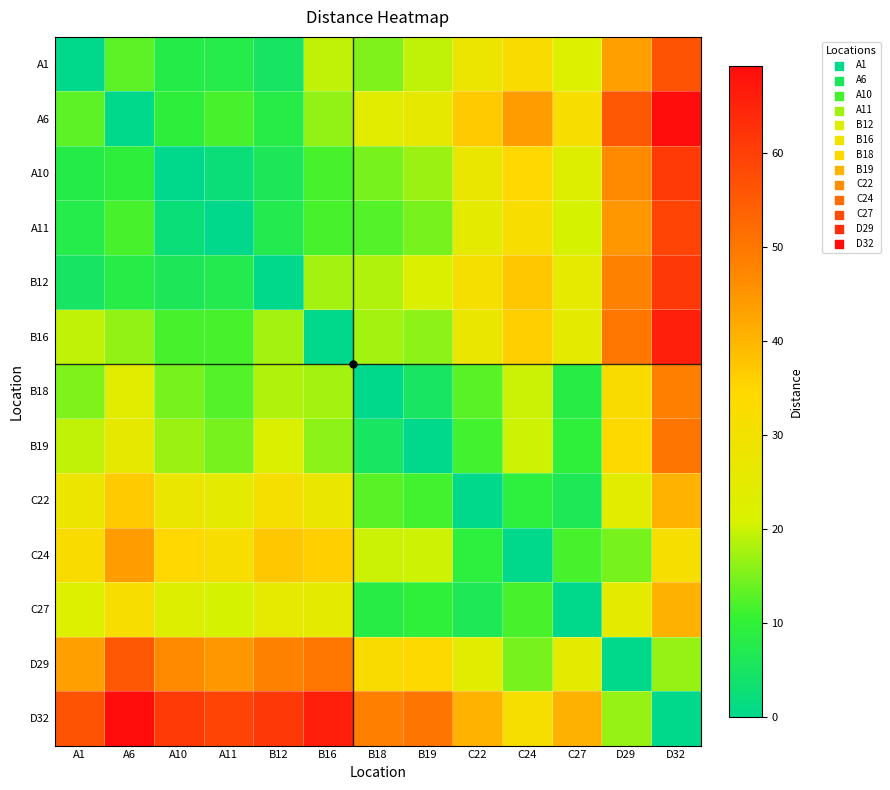

Reading left to right, extract all data points from this chart.

A1: A1=0.0	A6=13.0	A10=7.8	A11=7.6	B12=5.0	B16=19.2	B18=15.3	B19=19.3	C22=27.7	C24=33.0	C27=21.9	D29=43.3	D32=56.4
A6: A1=13.0	A6=0.0	A10=9.4	A11=11.7	B12=8.1	B16=16.5	B18=24.2	B19=26.2	C22=36.9	C24=43.9	C27=32.2	D29=55.5	D32=69.3
A10: A1=7.8	A6=9.4	A10=0.0	A11=2.2	B12=6.0	B16=11.7	B18=14.8	B19=17.0	C22=27.5	C24=34.5	C27=22.8	D29=46.7	D32=61.0
A11: A1=7.6	A6=11.7	A10=2.2	A11=0.0	B12=7.3	B16=11.7	B18=12.5	B19=14.9	C22=25.2	C24=32.3	C27=20.6	D29=44.6	D32=59.0
B12: A1=5.0	A6=8.1	A10=6.0	A11=7.3	B12=0.0	B16=17.5	B18=18.4	B19=21.6	C22=31.1	C24=37.2	C27=25.8	D29=48.1	D32=61.4
B16: A1=19.2	A6=16.5	A10=11.7	A11=11.7	B12=17.5	B16=0.0	B18=17.5	B19=16.0	C22=27.3	C24=36.1	C27=25.1	D29=50.1	D32=65.8
B18: A1=15.3	A6=24.2	A10=14.8	A11=12.5	B12=18.4	B16=17.5	B18=0.0	B19=5.1	C22=12.8	C24=19.9	C27=8.2	D29=33.0	D32=48.4
B19: A1=19.3	A6=26.2	A10=17.0	A11=14.9	B12=21.6	B16=16.0	B18=5.1	B19=0.0	C22=11.4	C24=20.0	C27=9.5	D29=34.2	D32=50.2
C22: A1=27.7	A6=36.9	A10=27.5	A11=25.2	B12=31.1	B16=27.3	B18=12.8	B19=11.4	C22=0.0	C24=9.2	C27=6.3	D29=24.0	D32=40.5
C24: A1=33.0	A6=43.9	A10=34.5	A11=32.3	B12=37.2	B16=36.1	B18=19.9	B19=20.0	C22=9.2	C24=0.0	C27=11.7	D29=14.9	D32=31.4
C27: A1=21.9	A6=32.2	A10=22.8	A11=20.6	B12=25.8	B16=25.1	B18=8.2	B19=9.5	C22=6.3	C24=11.7	C27=0.0	D29=25.0	D32=40.8
D29: A1=43.3	A6=55.5	A10=46.7	A11=44.6	B12=48.1	B16=50.1	B18=33.0	B19=34.2	C22=24.0	C24=14.9	C27=25.0	D29=0.0	D32=16.6
D32: A1=56.4	A6=69.3	A10=61.0	A11=59.0	B12=61.4	B16=65.8	B18=48.4	B19=50.2	C22=40.5	C24=31.4	C27=40.8	D29=16.6	D32=0.0